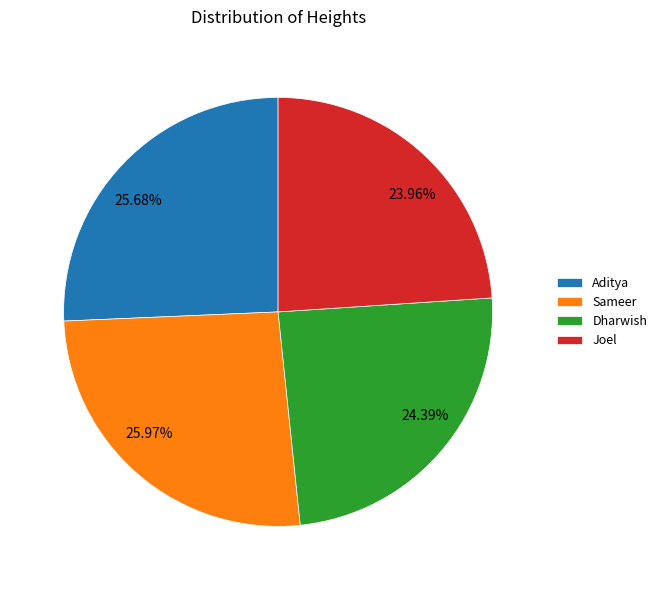

Approximately how many times larger is the value at Dharwish compared to Sameer?

0.9